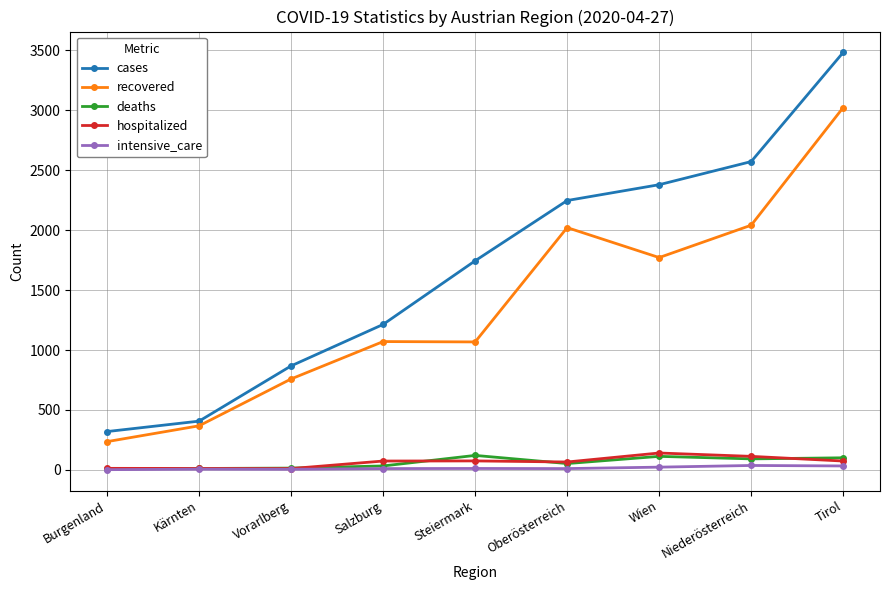

True or false: hospitalized and deaths cross at least once.

True